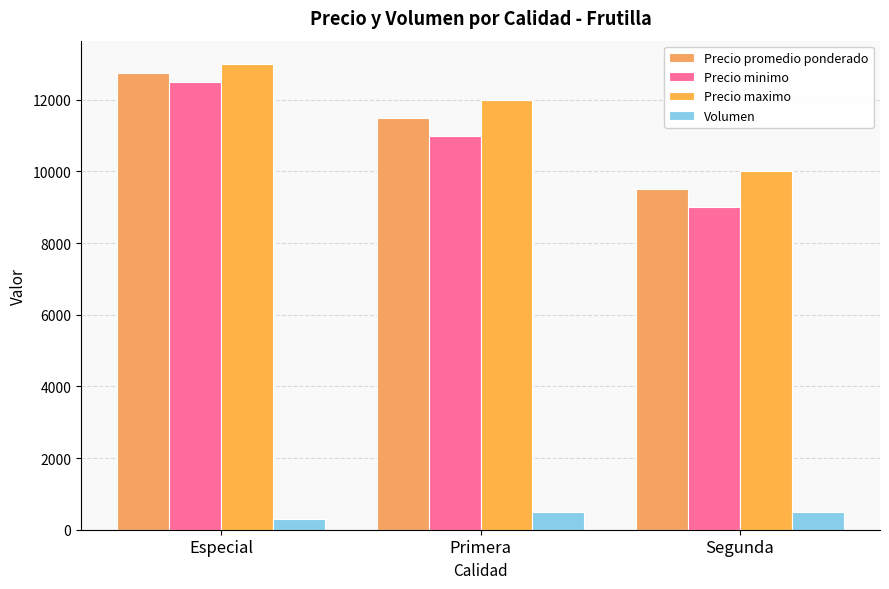

What is the smallest value displayed?

300